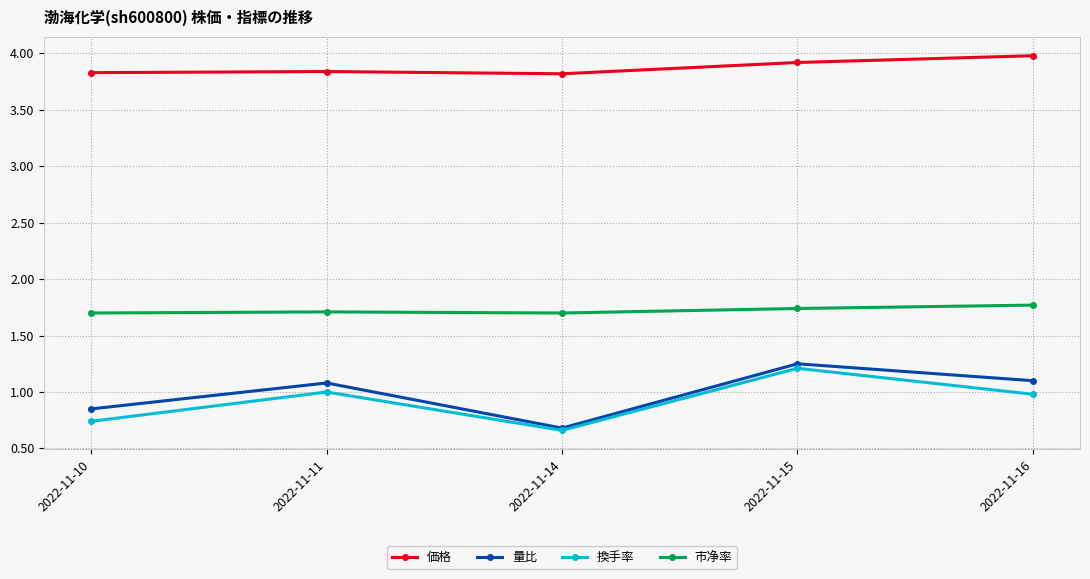

What is the difference between the second highest and minimum values in the 換手率 series?

0.3